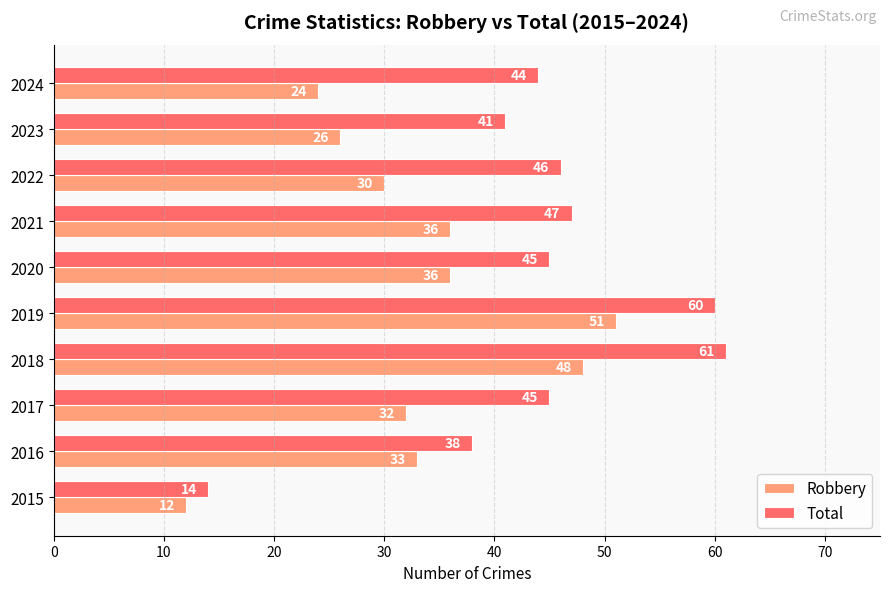

Rank the series by their average value, from highest to lowest.

Total, Robbery